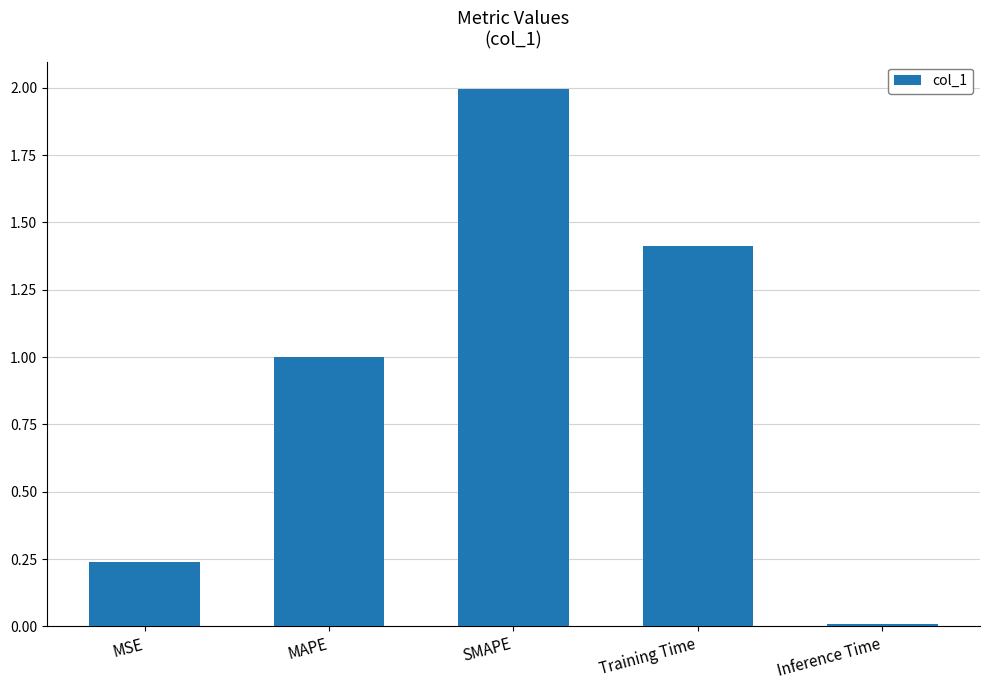

What is the label of the 1st bar from the right?

Inference Time